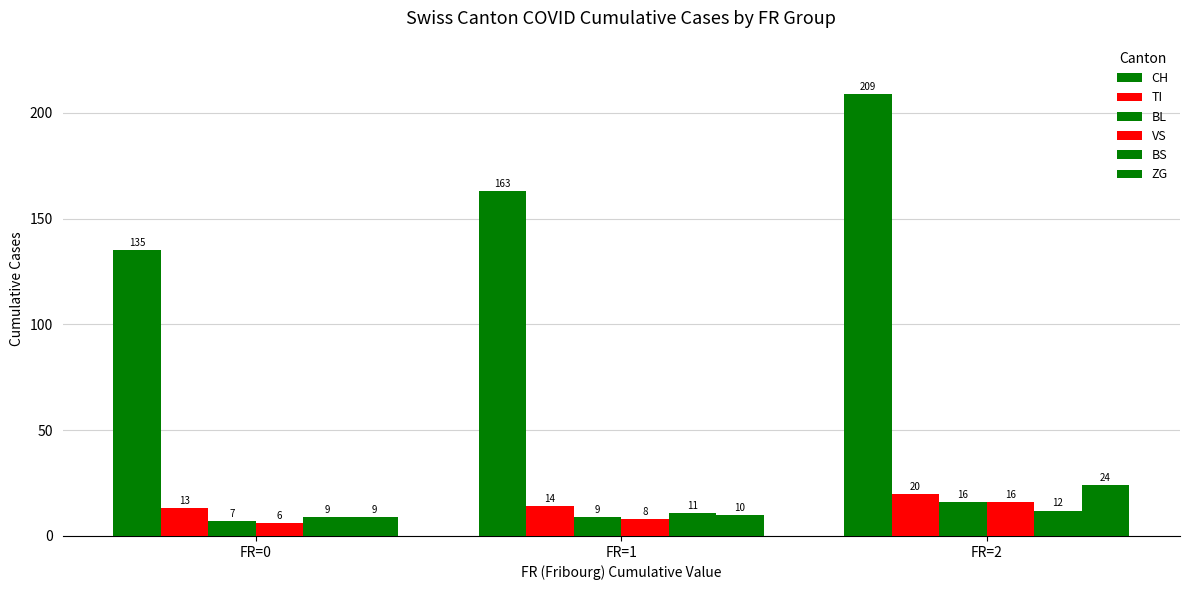

What is the value of the TI bar at the 2nd from the left?

14